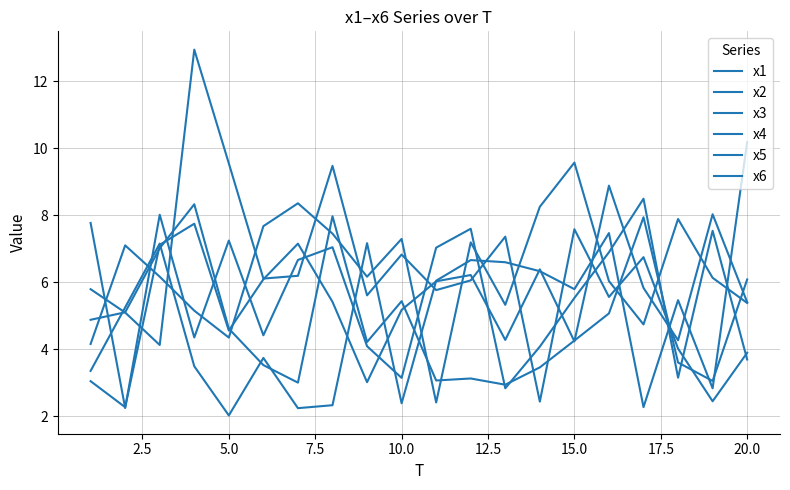

Which series ends up on top after the final intersection of x4 and x1?

x4